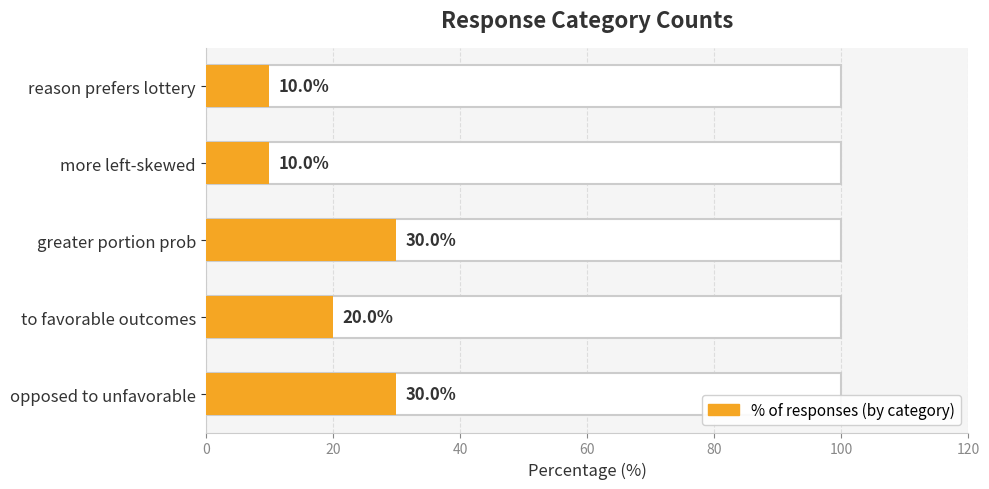

Reading left to right, transcribe all the data shown in this chart.

30	20	30	10	10